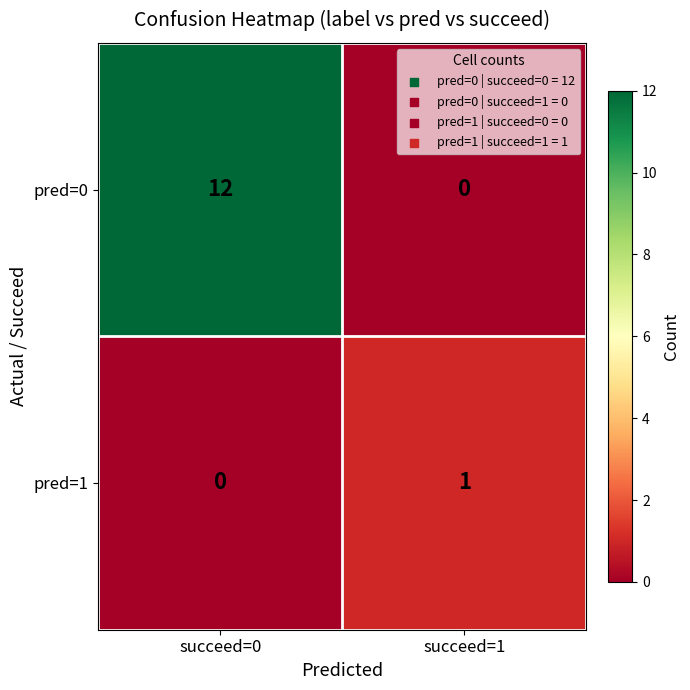

Which series has the largest total across all categories?

pred=0